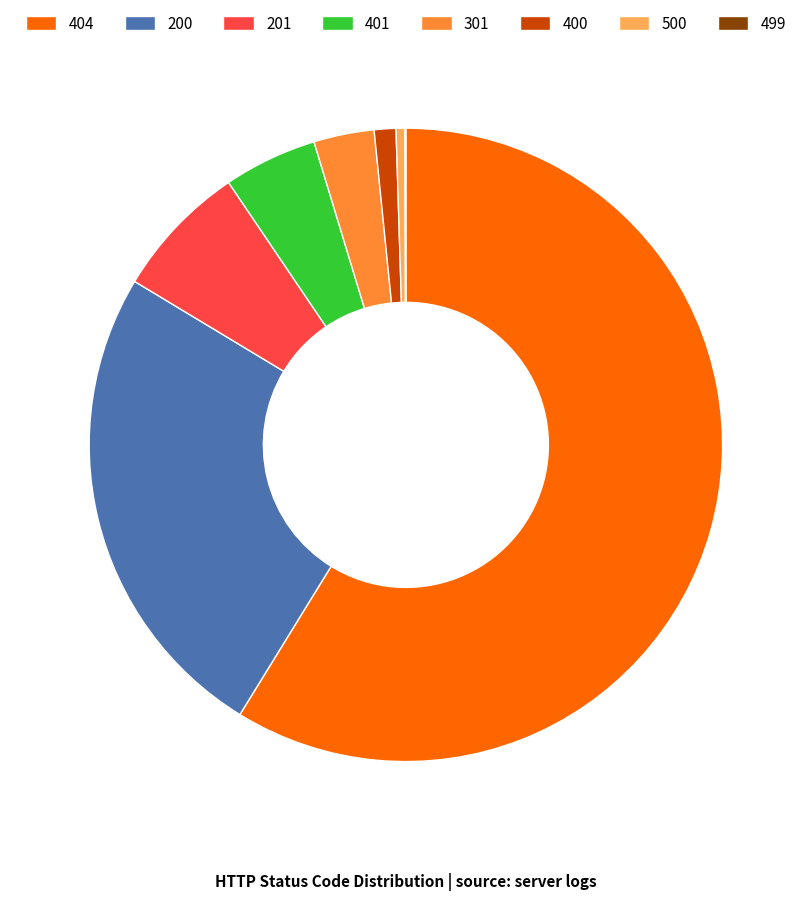

What is the largest slice in the pie chart?

404